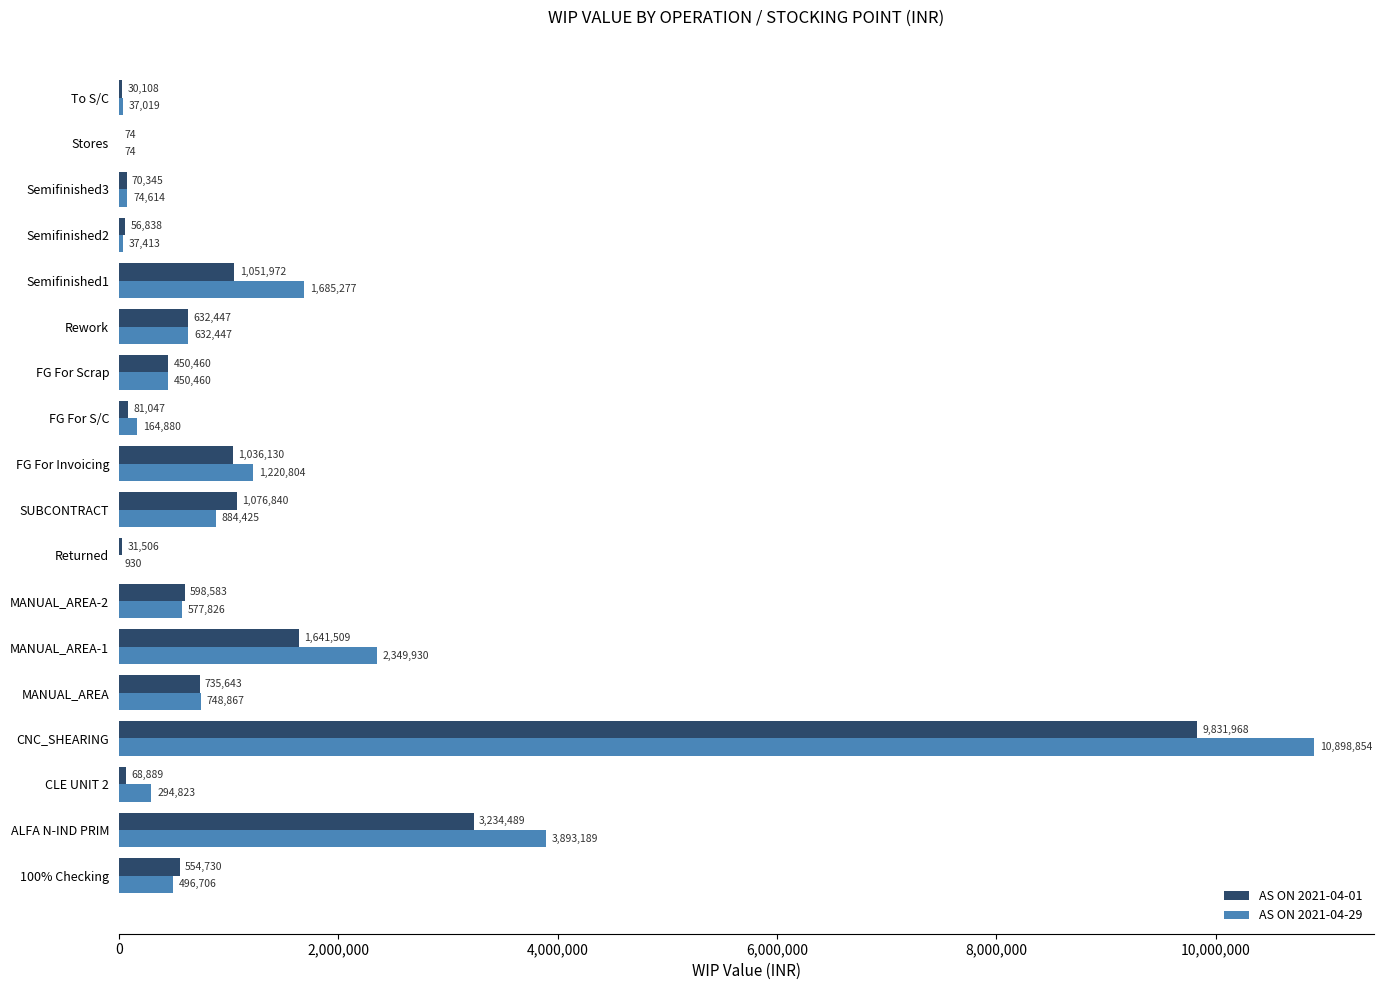

Which label corresponds to the largest value in the chart?

CNC_SHEARING